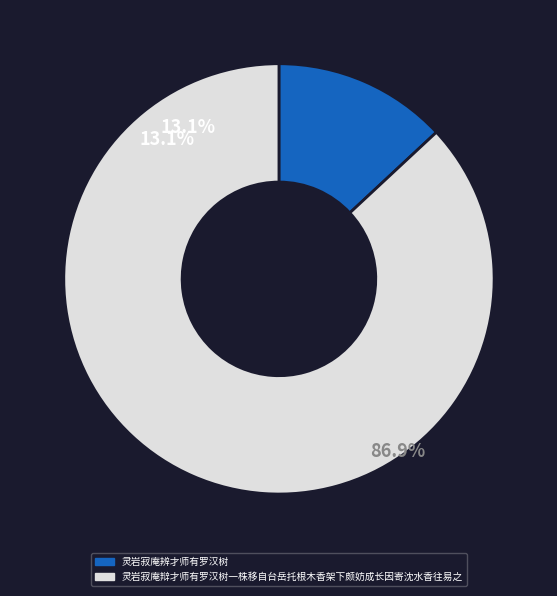

To the nearest percent, what is the combined percentage of 灵岩寂庵辨才师有罗汉树 and 灵岩寂庵辩才师有罗汉树一株移自台岳托根木香架下颇妨成长因寄沈水香往易之?

100%